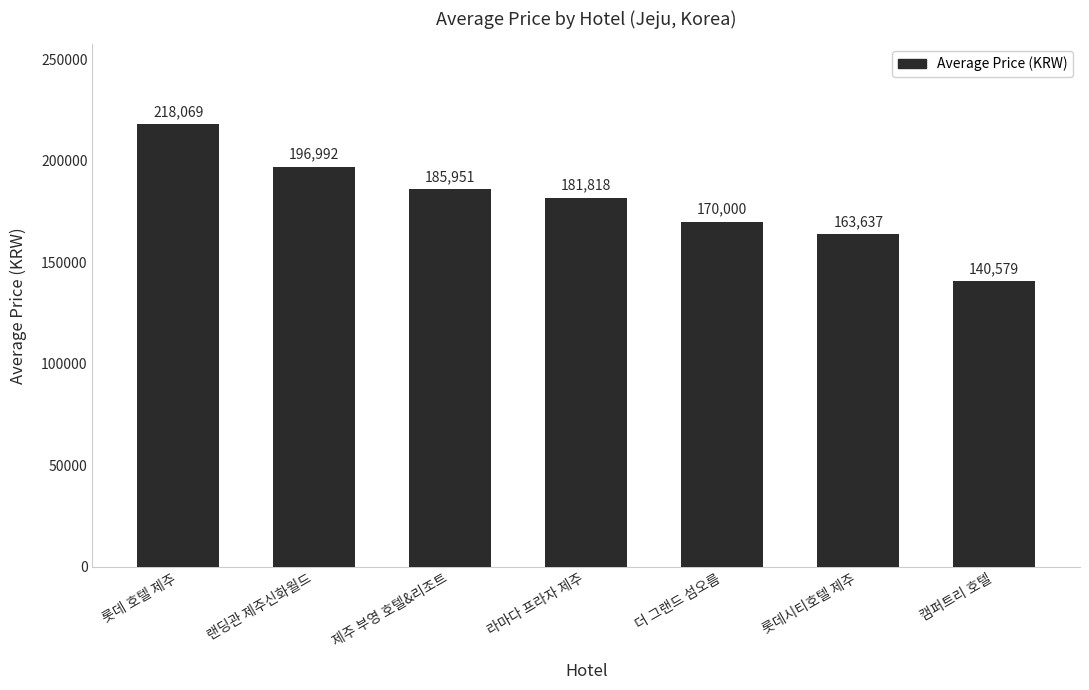

What is the average value?

179578